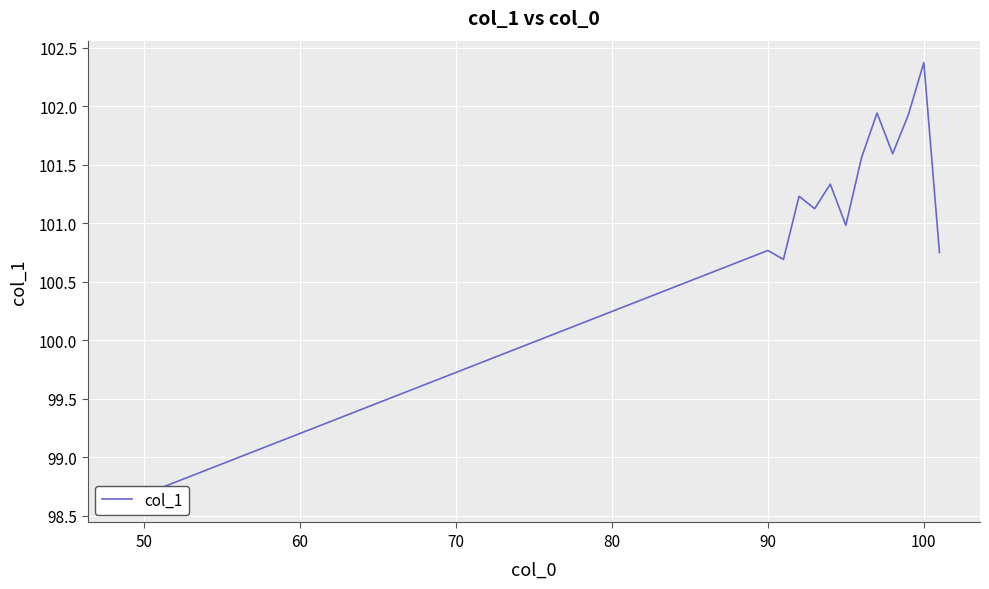

Reading left to right, list all the values displayed in this chart.

98.6	100.8	100.7	101.2	101.1	101.3	101.0	101.6	101.9	101.6	101.9	102.4	100.8